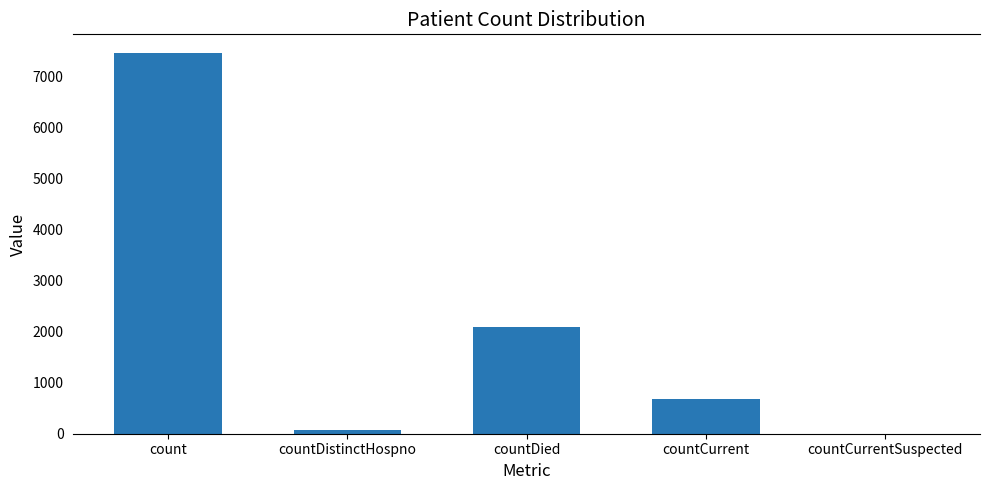

Reading right to left, extract all data points from this chart.

countCurrentSuspected=0	countCurrent=675	countDied=2088	countDistinctHospno=77	count=7463